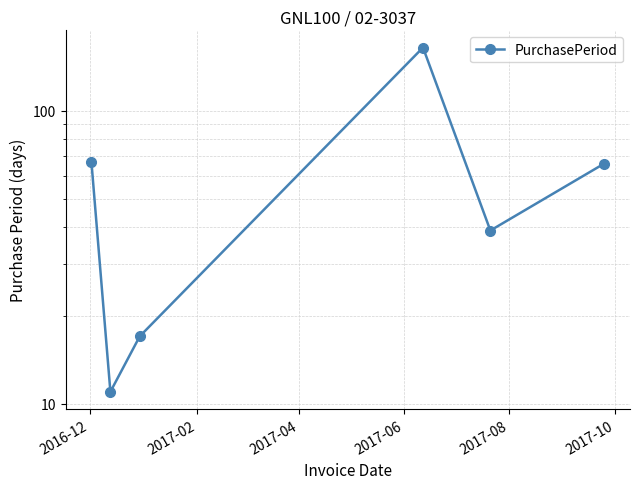

Between 2017-08 and 2017-06, which is larger?

2017-06